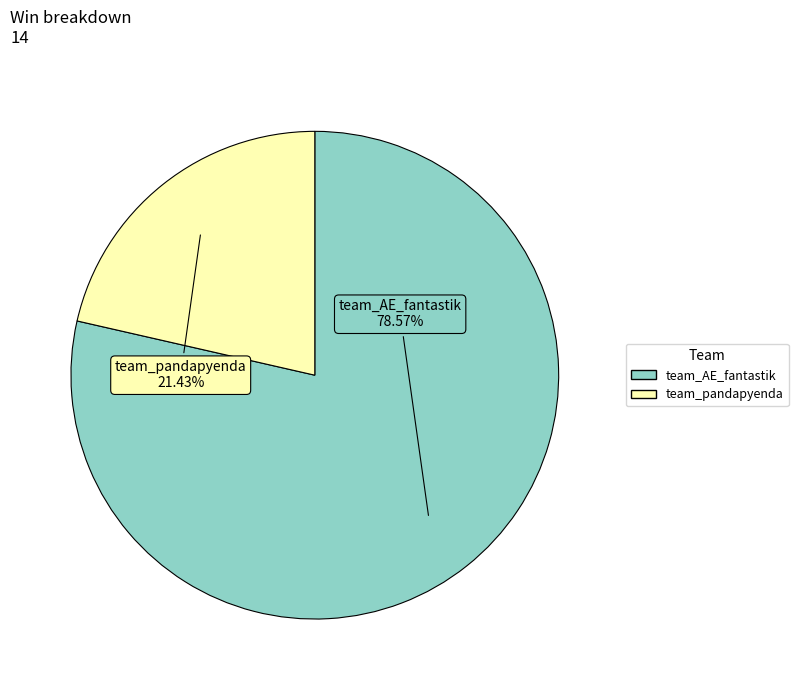

Is it true that team_pandapyenda is 33% of the pie?

False